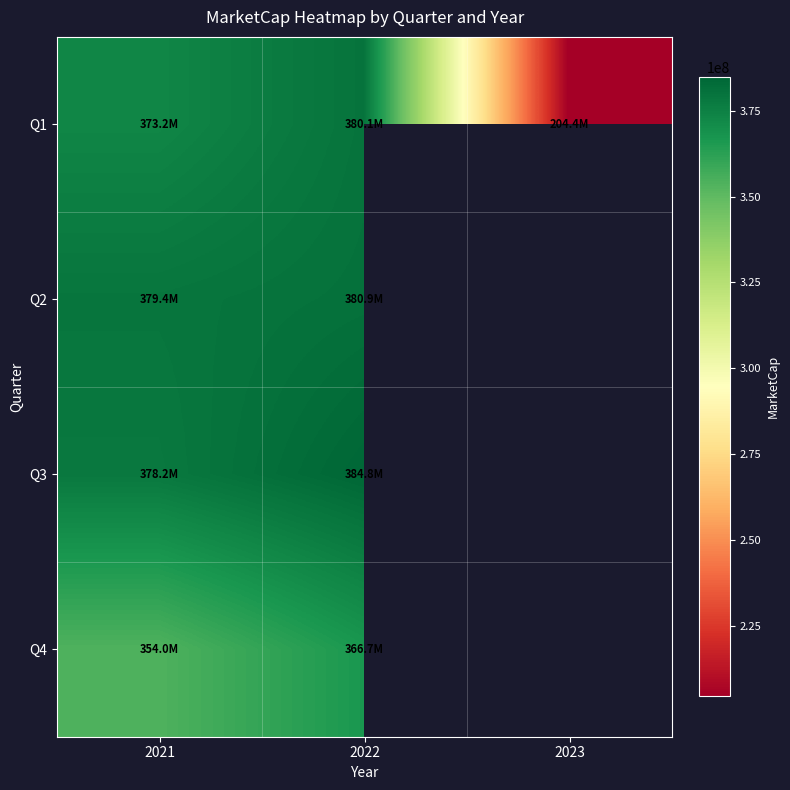

At which category does the chart reach its peak across all series?

2022